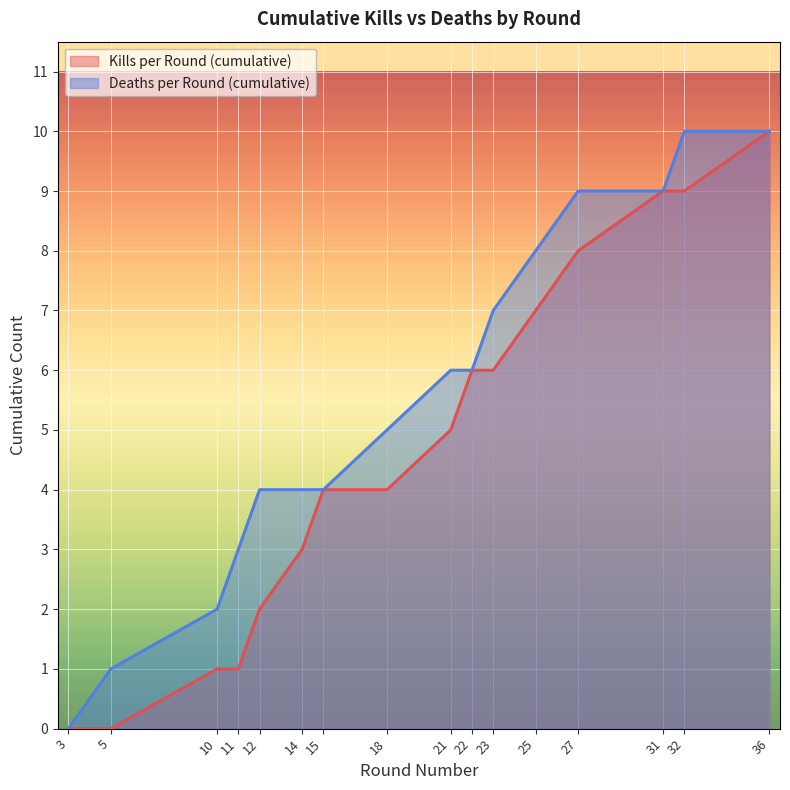

What is the total value across all series at 32?

19